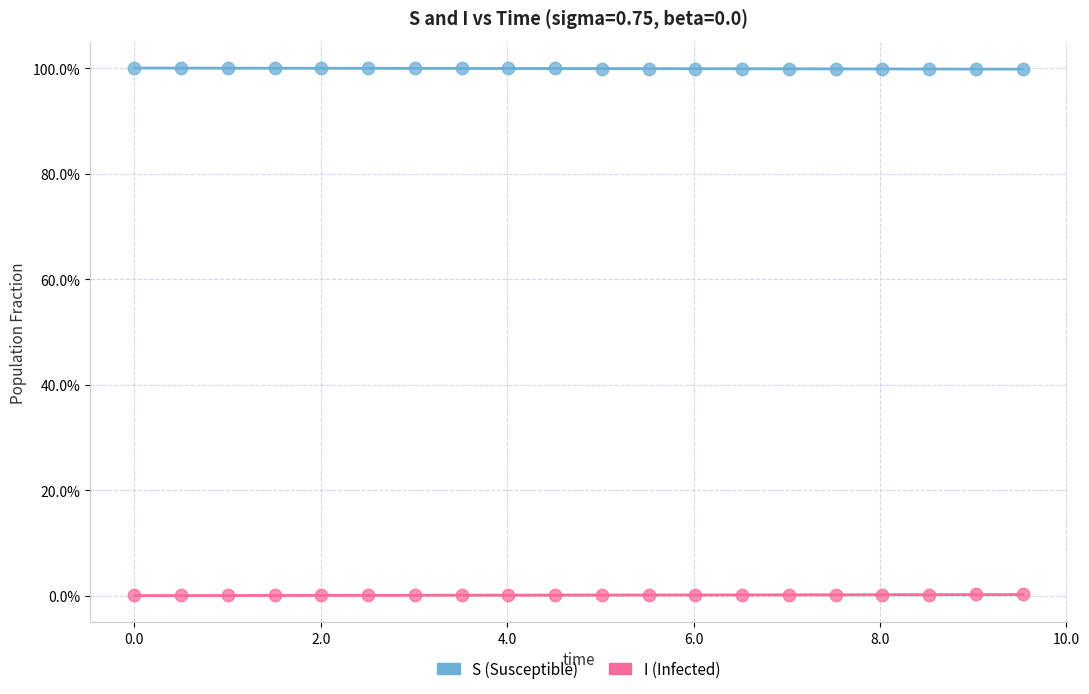

Which series contains the lowest Y value?

I (Infected)